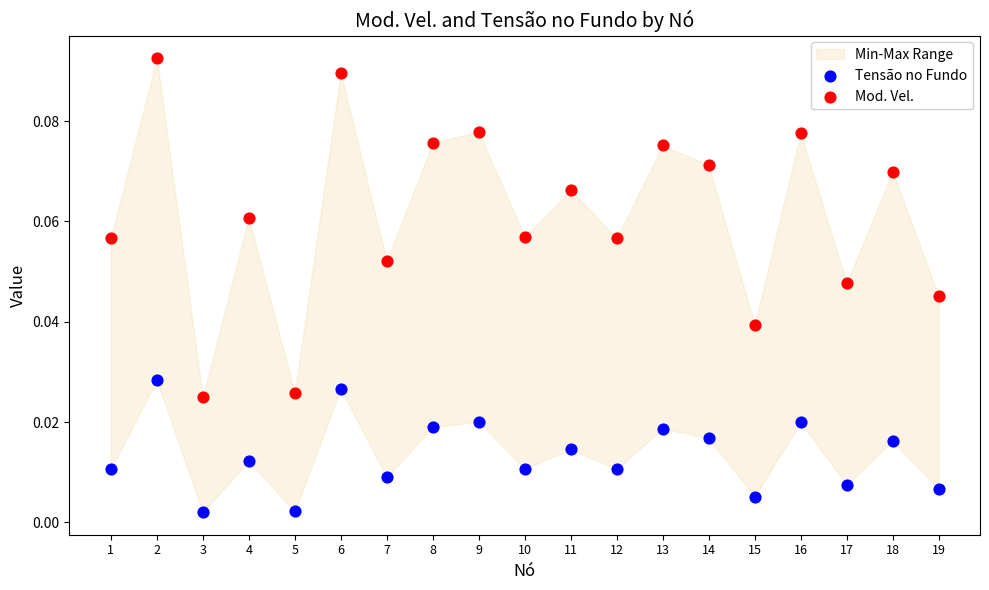

Which series has the widest spread of Y values?

Mod. Vel.